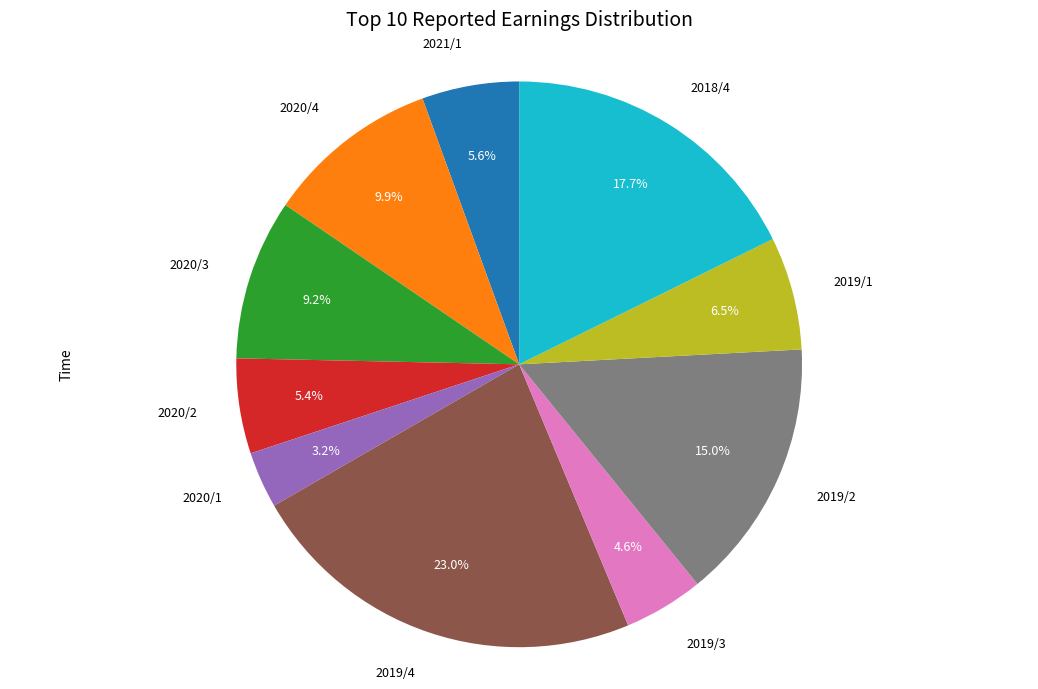

Does any single category account for the majority?

No